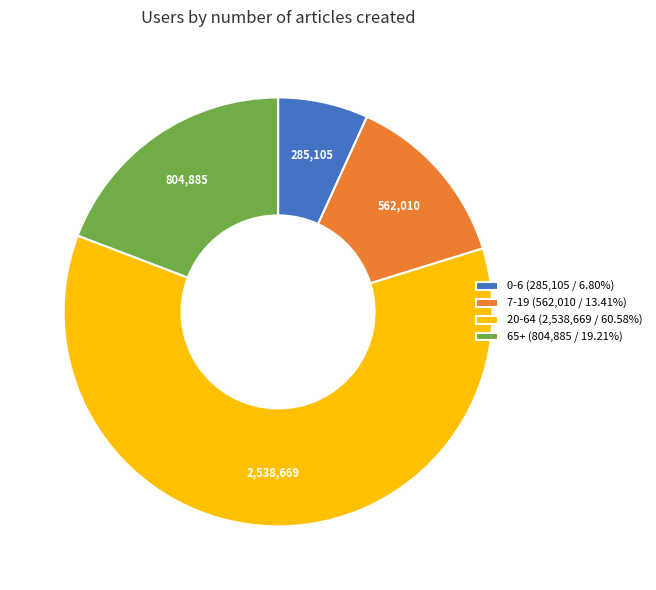

Count the number of slices in the pie.

4